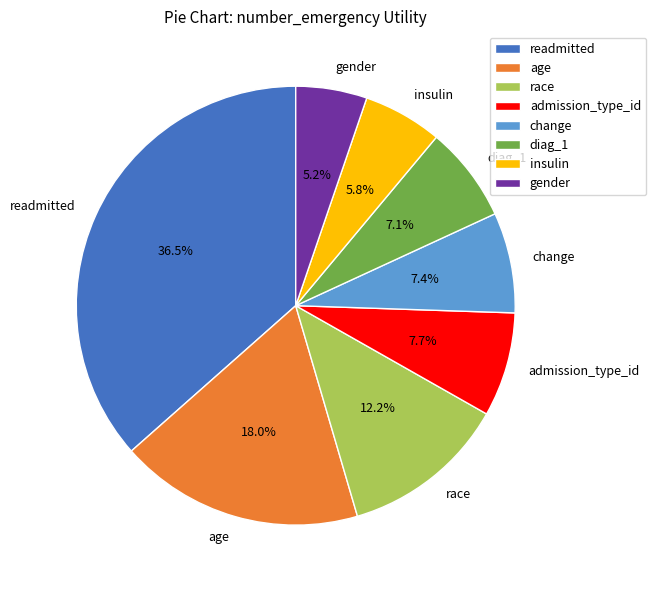

What percentage do change and age together represent?

25.4%